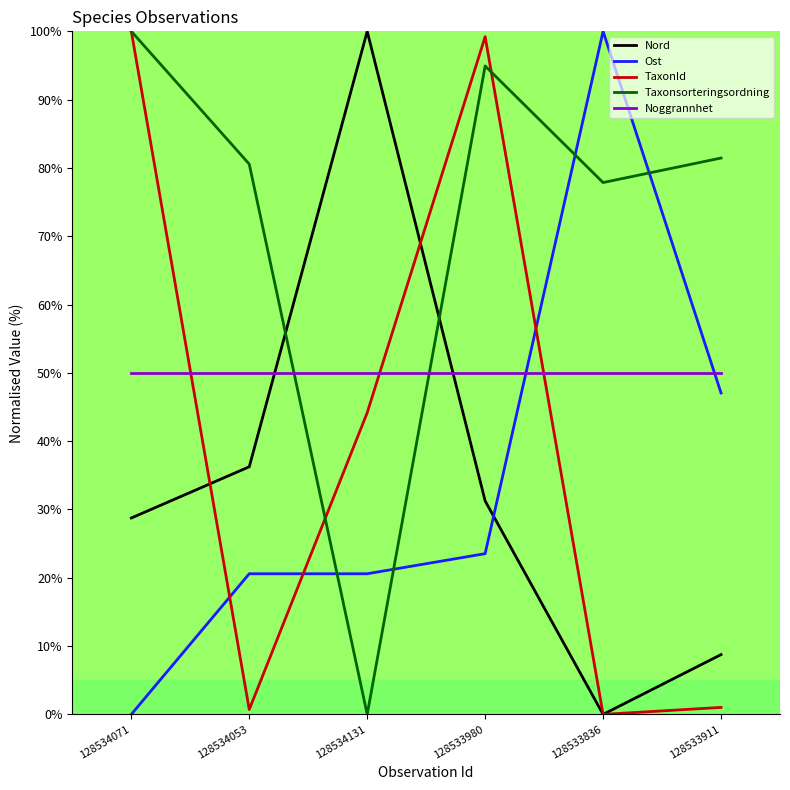

At which label is Taxonsorteringsordning closest to 50?

128533836